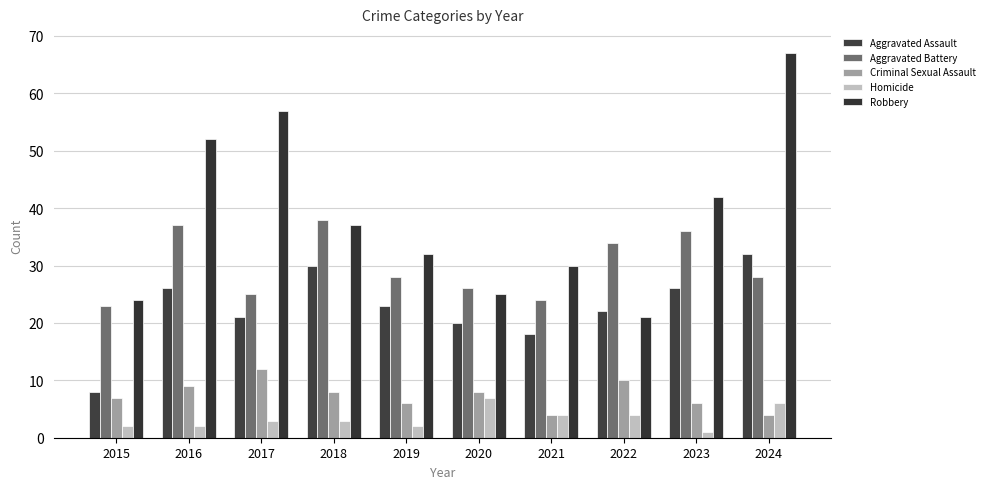

What are all the series names shown in the legend?

Aggravated Assault, Aggravated Battery, Criminal Sexual Assault, Homicide, Robbery